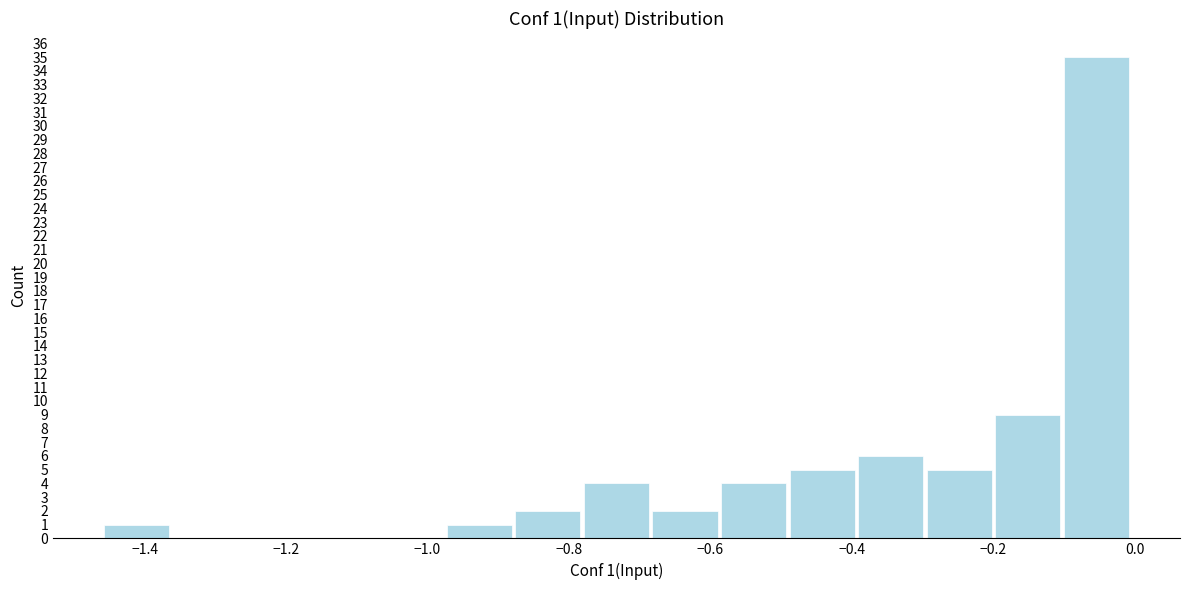

Over which range of the x-axis is the bar tallest?

-0.10 to 0.00